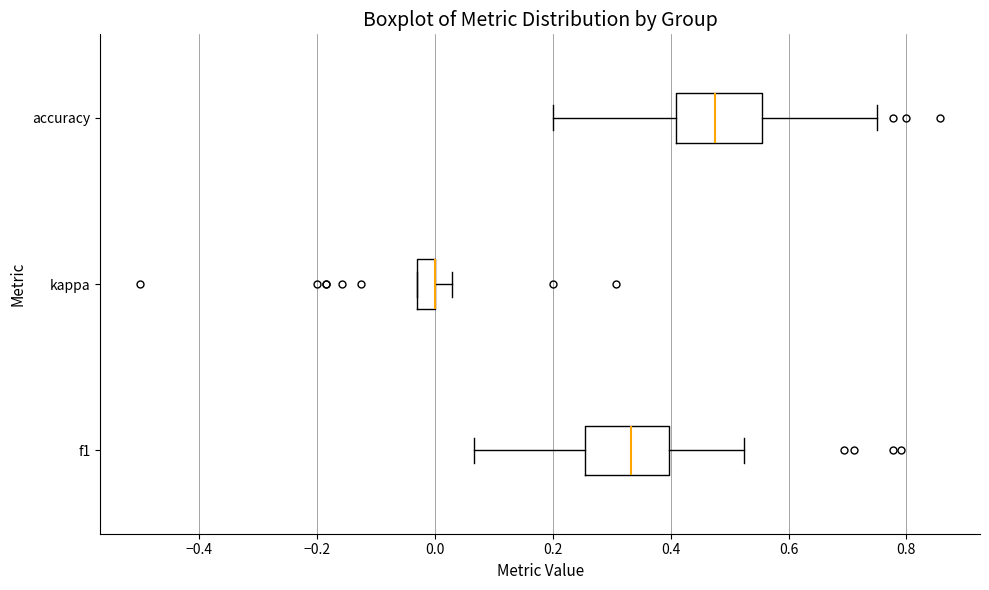

Where is the right edge of the box for kappa on the x-axis? The values are not printed on the chart, so give them approximately, as read against the axis.

0.00